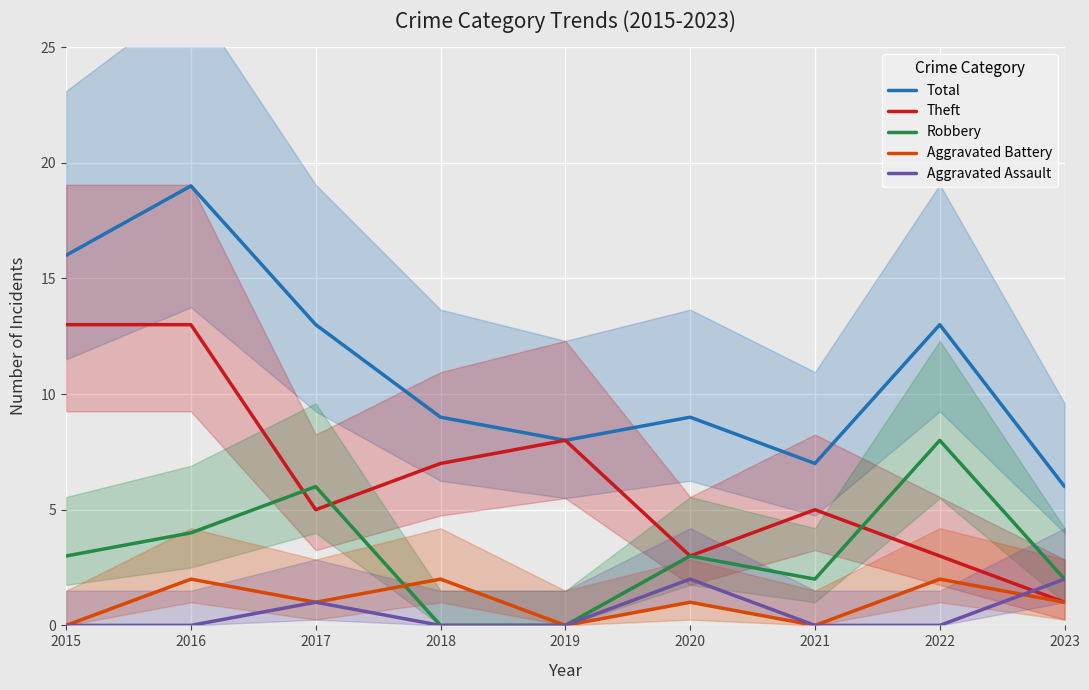

Between 2016 and 2018, which series saw the biggest shift?

Total